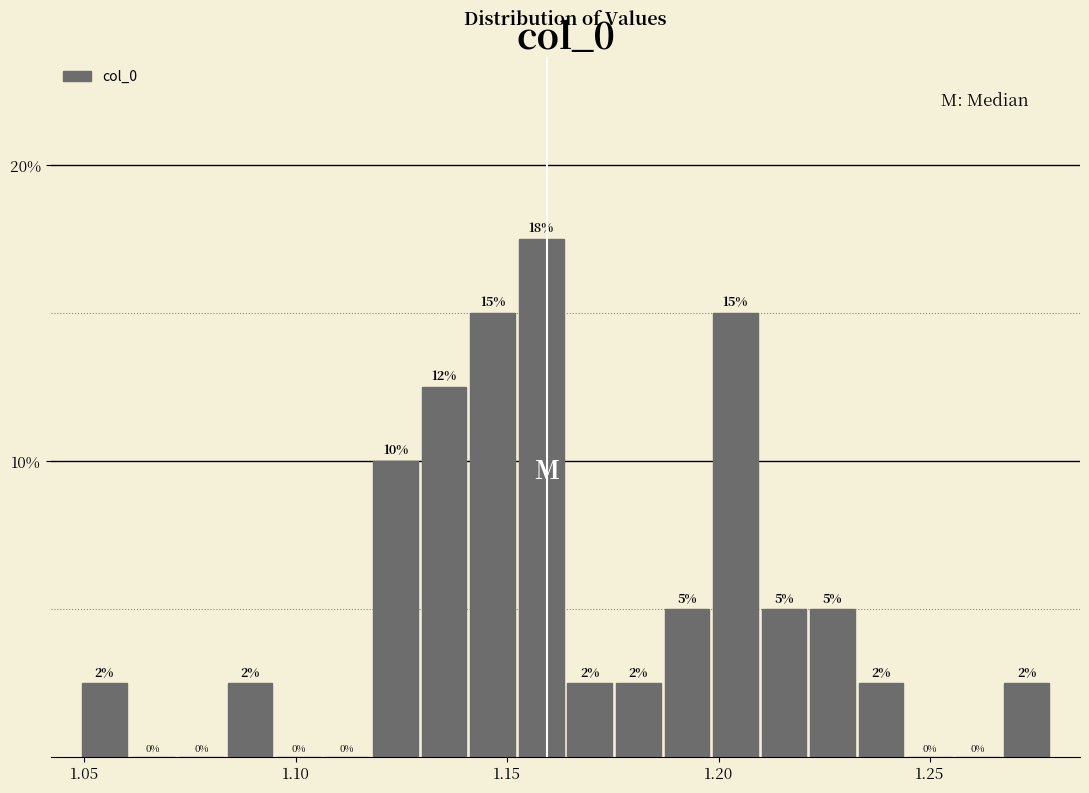

Around what value on the x-axis is the tallest bar? Give the approximate position of its centre, as read against the axis.

1.160